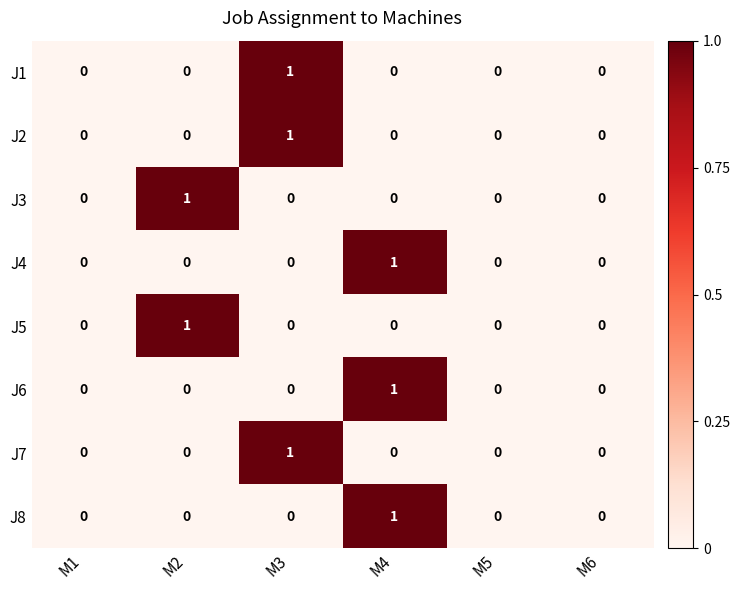

Is it true that J1 equals 0 at M1?

True